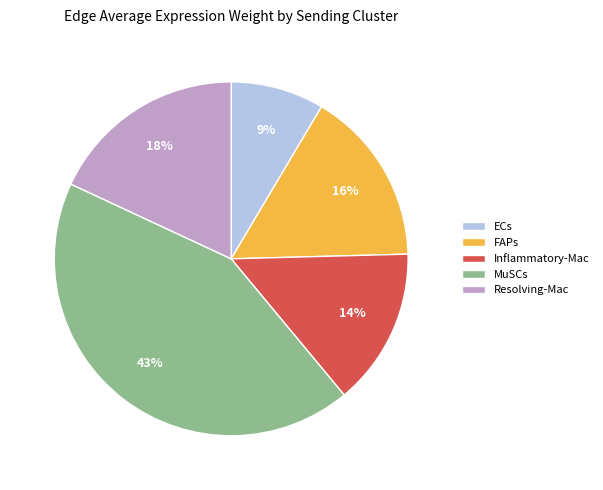

Combined, do Inflammatory-Mac and ECs account for over 50%?

No